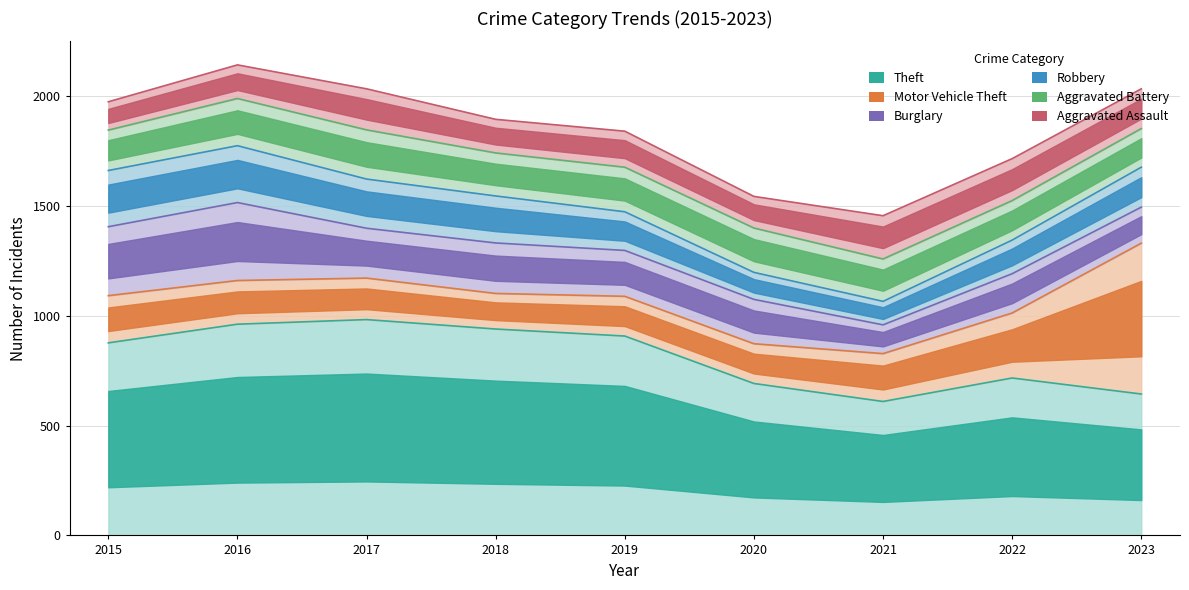

What is the difference between the highest and lowest values at 2015?

748